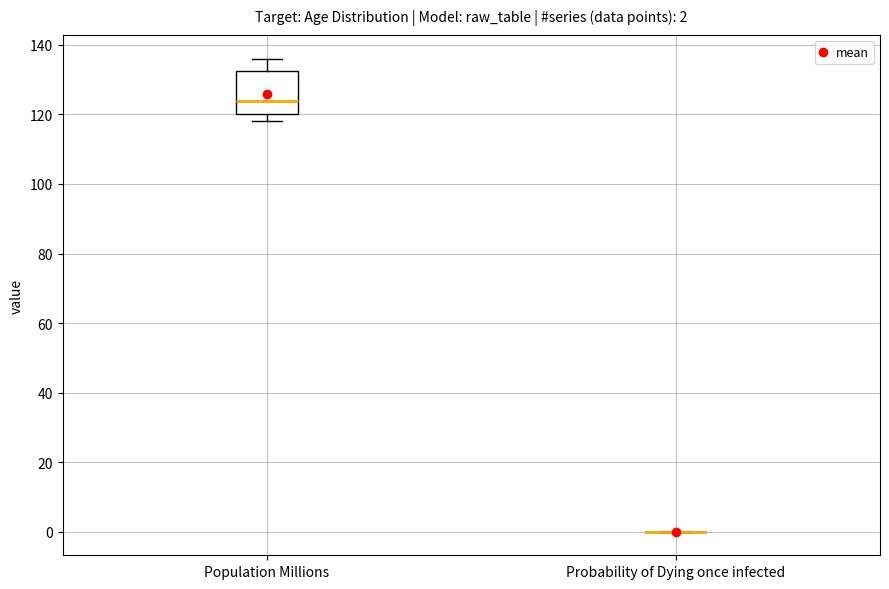

Which box is the tallest, from its lower edge to its upper edge?

Population Millions